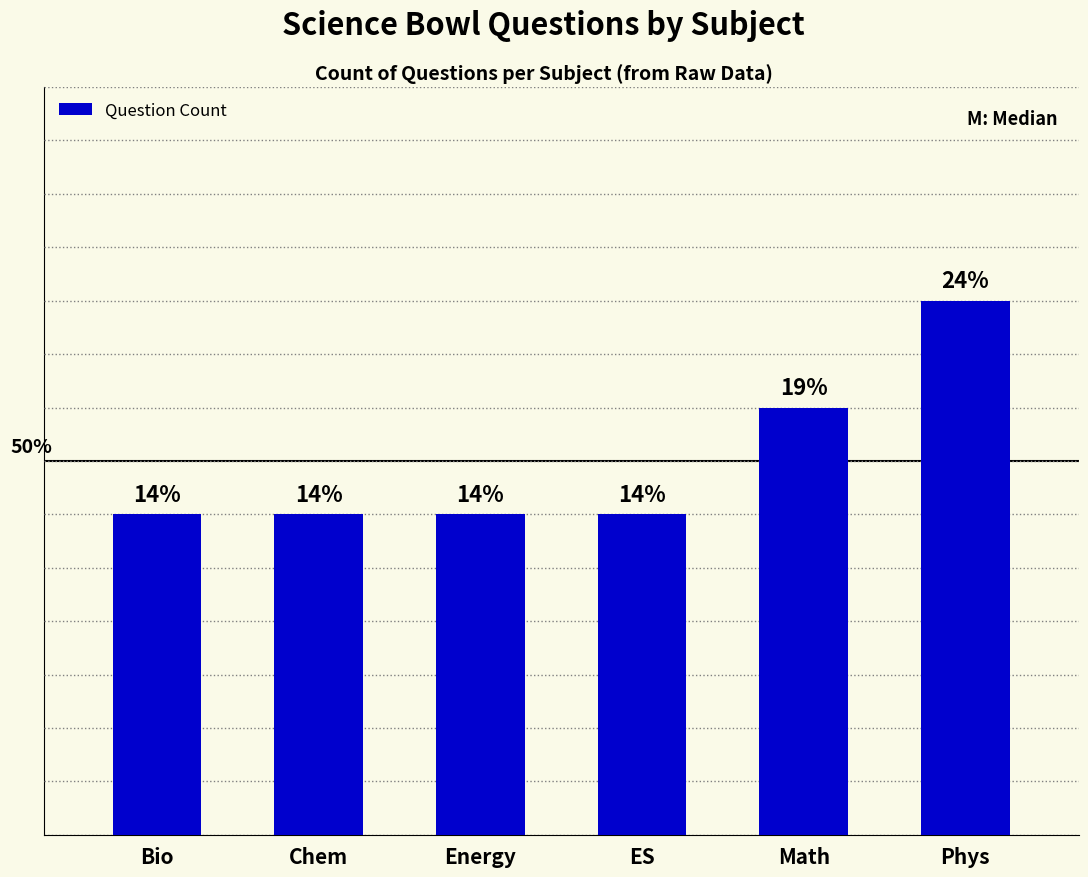

What position from the left is ES?

4